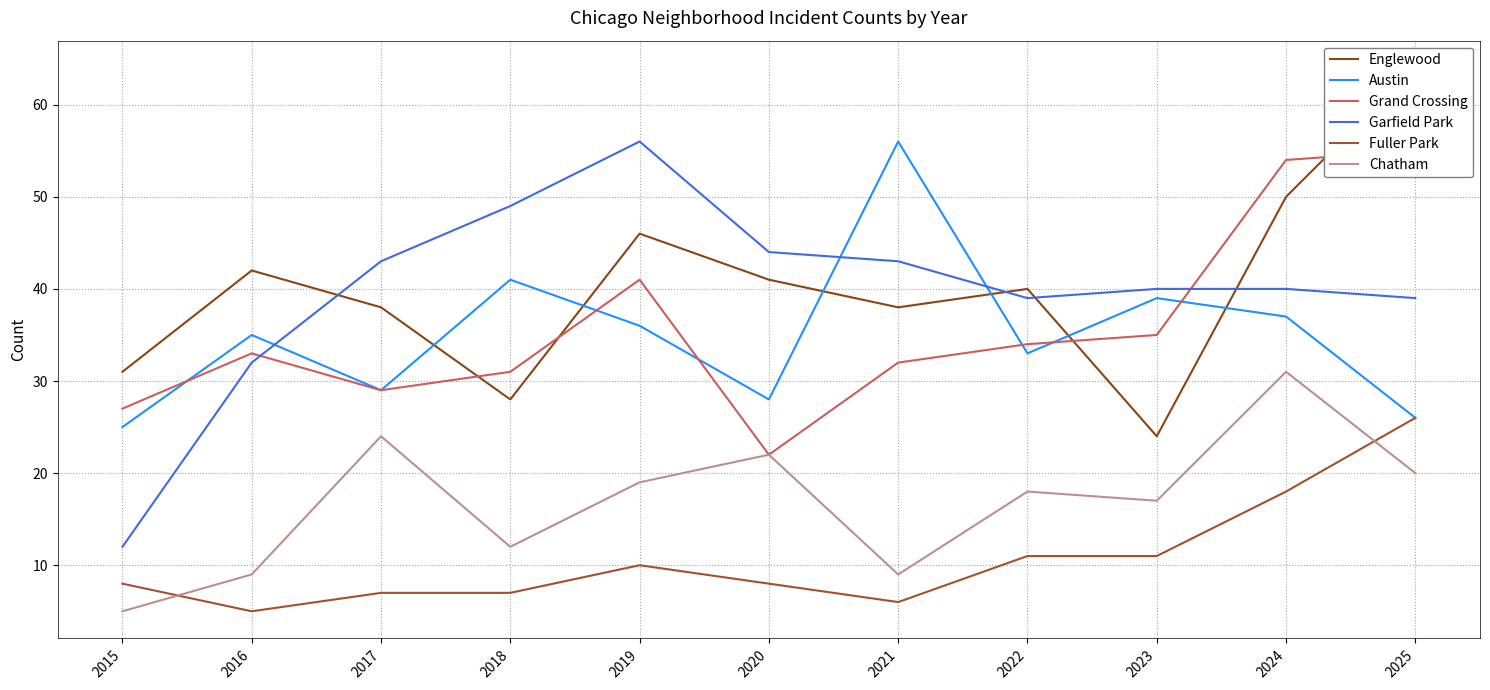

What is the value of the Fuller Park point at the 4th from the left?

7